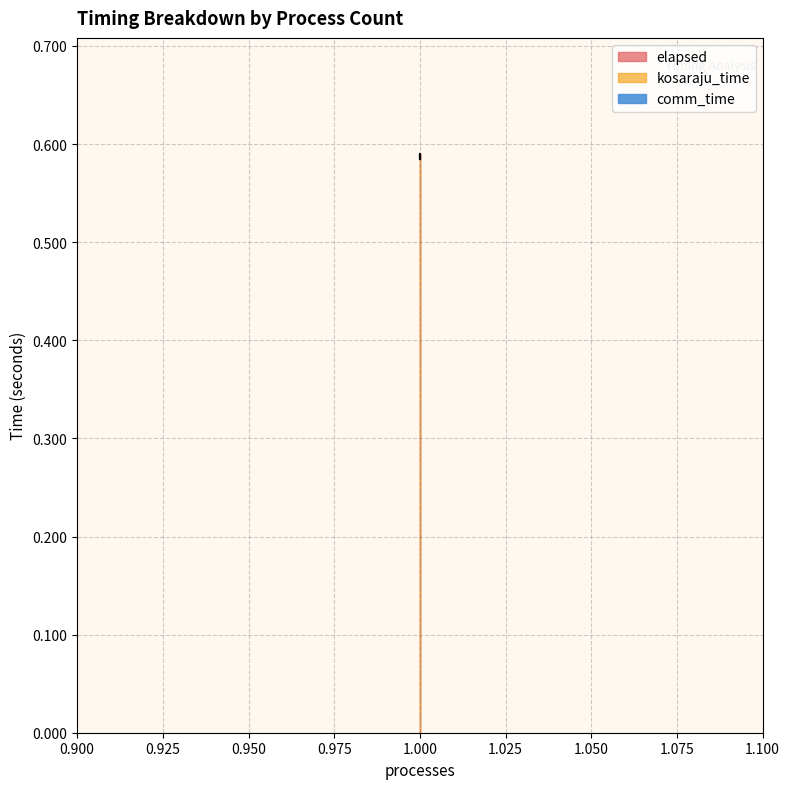

What is the sum of the kosaraju_time values at 1 and 1?

1.2